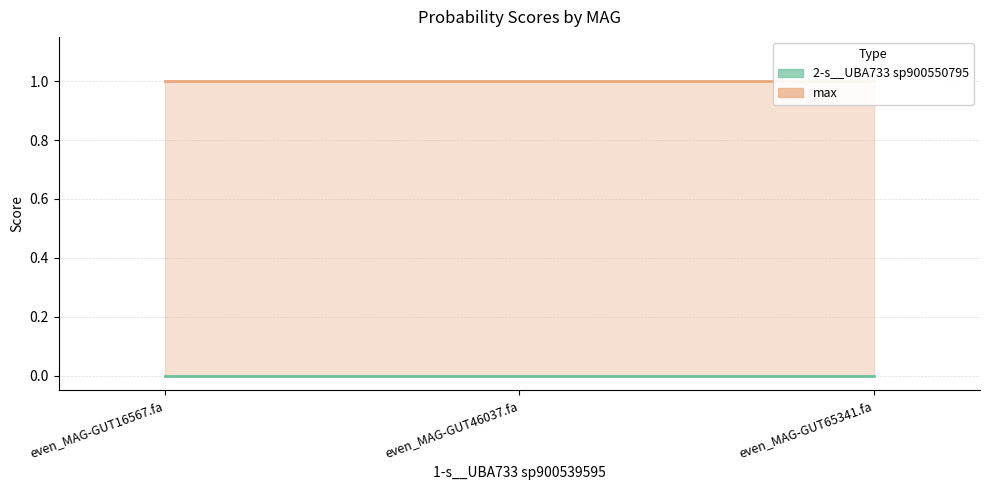

What position from the left is even_MAG-GUT16567.fa?

1